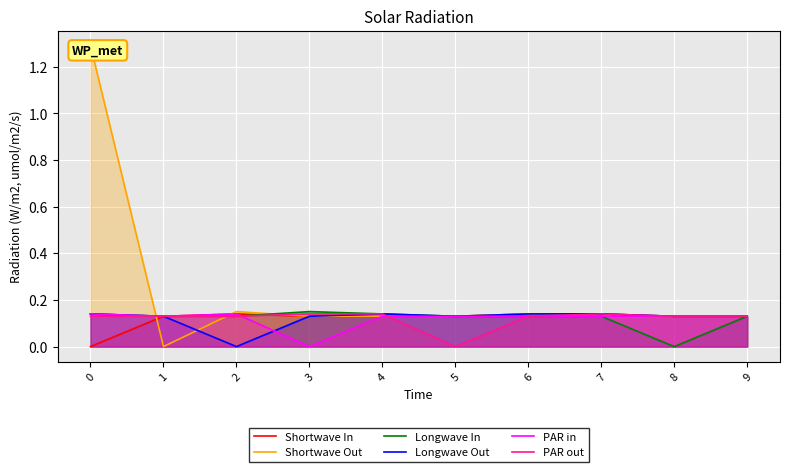

Count the Shortwave In values in the range 0 to 1.

10